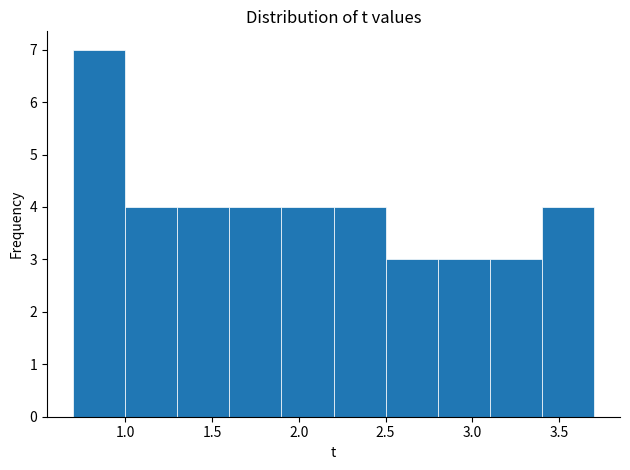

Which range on the x-axis has the tallest bar?

0.7 to 1.0